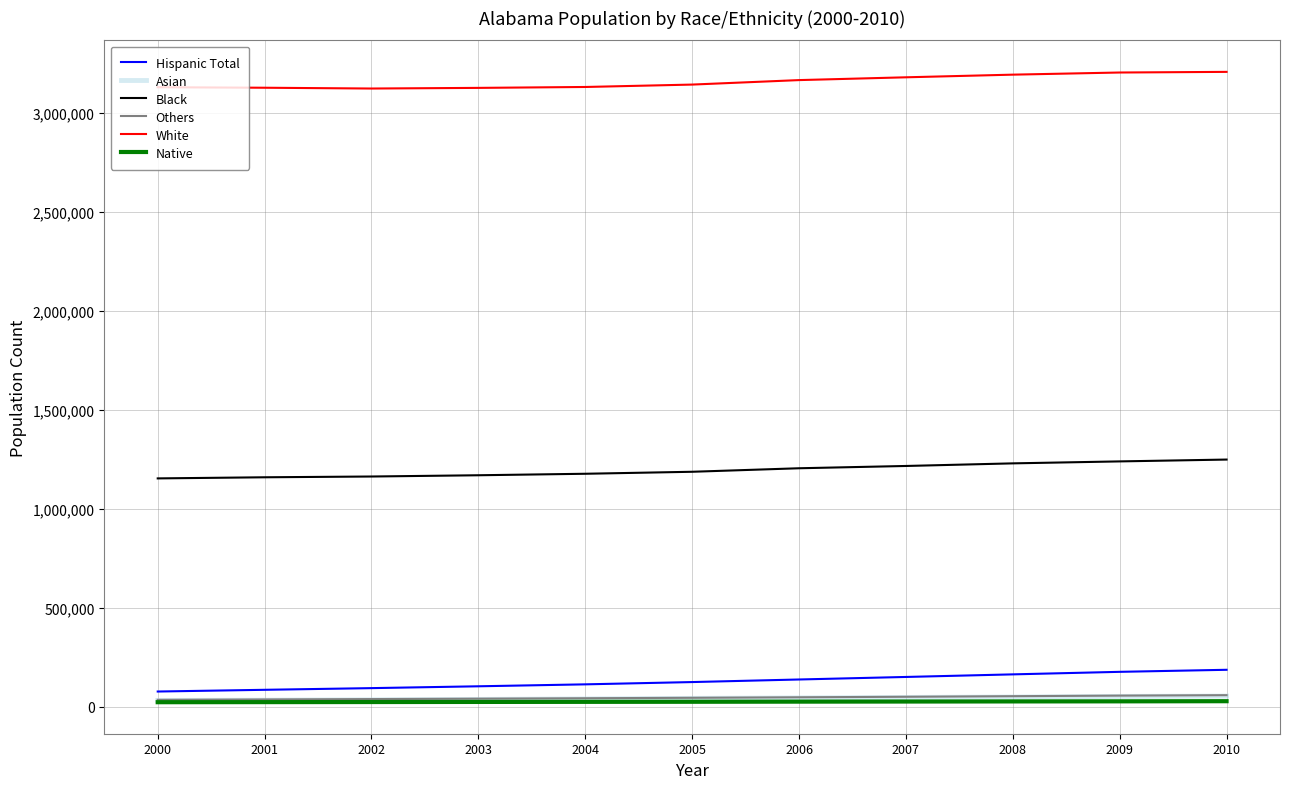

True or false: White and Others cross at least once.

False